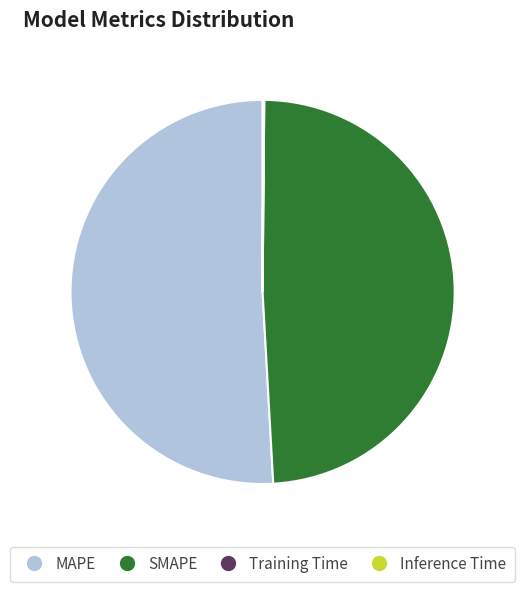

Which slice is the largest?

MAPE